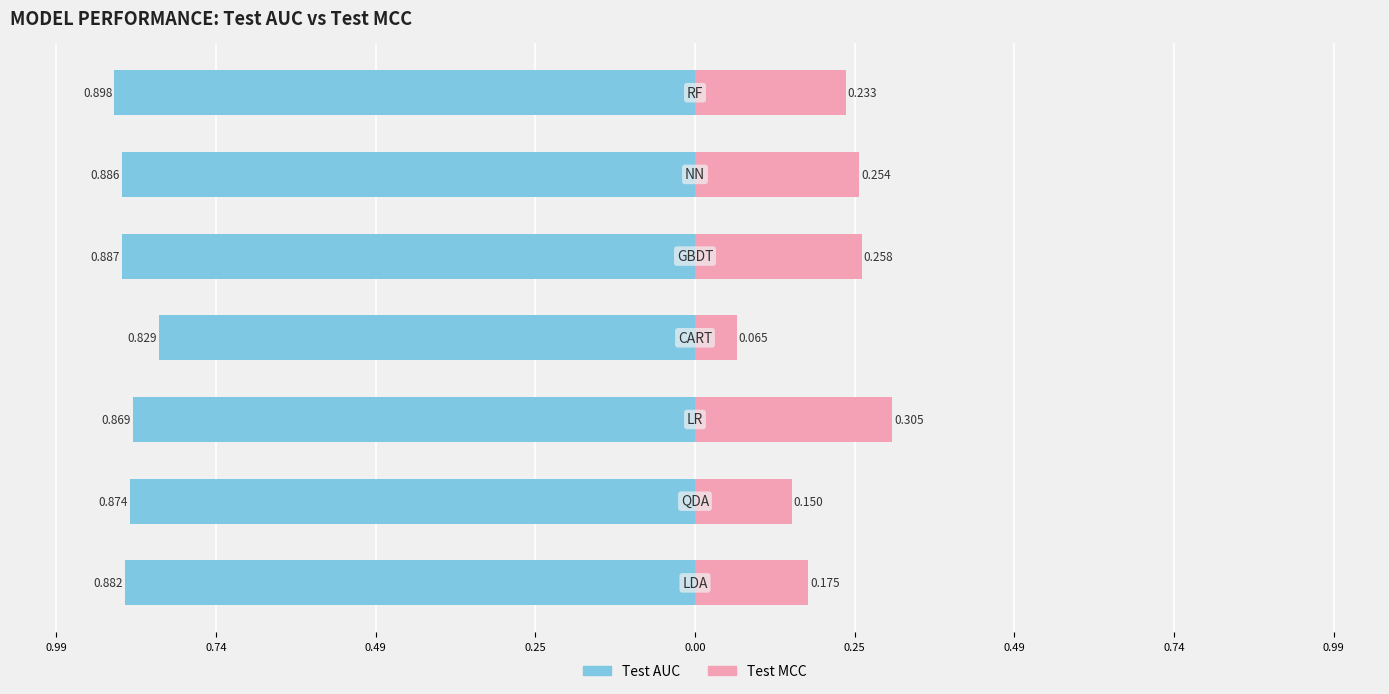

Reading left to right, transcribe all the data shown in this chart.

Test AUC: -0.9	-0.9	-0.9	-0.8	-0.9	-0.9	-0.9
Test MCC: 0.2	0.1	0.3	0.1	0.3	0.3	0.2